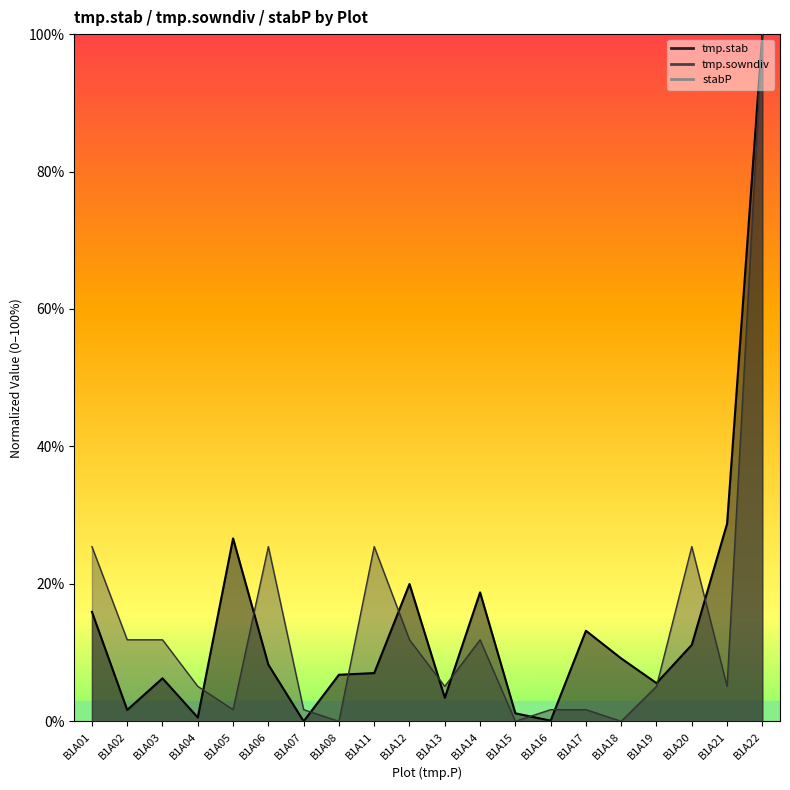

How many values in the tmp.sowndiv series are below 5?

7